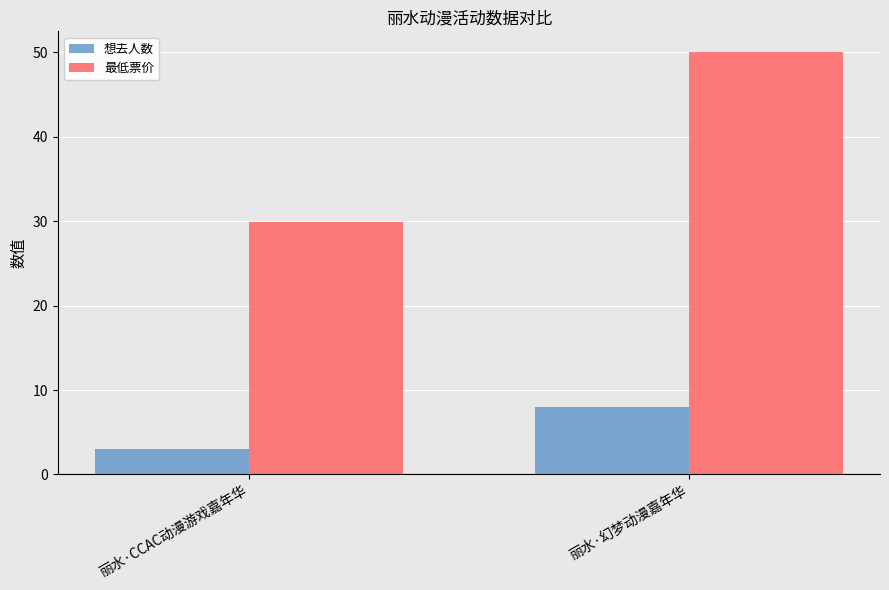

How many bars are there in each group?

2